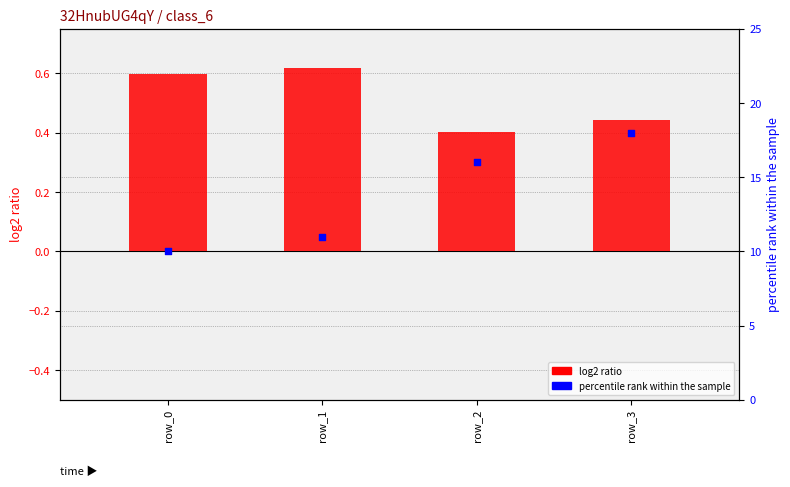

Which series reaches the maximum Y coordinate?

percentile rank within the sample